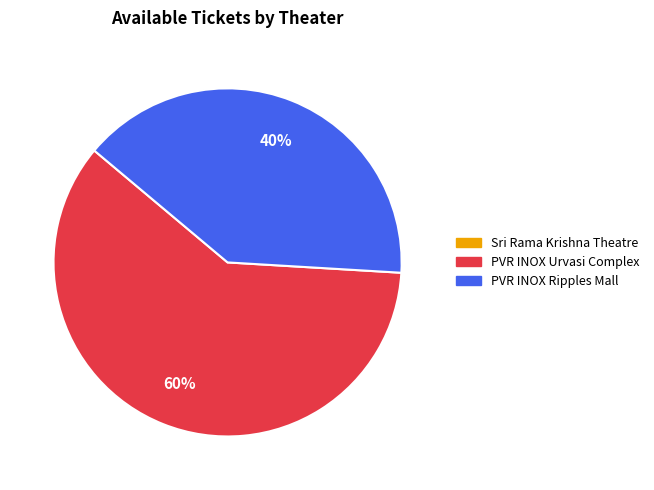

To the nearest percent, what portion does PVR INOX Ripples Mall represent?

40%